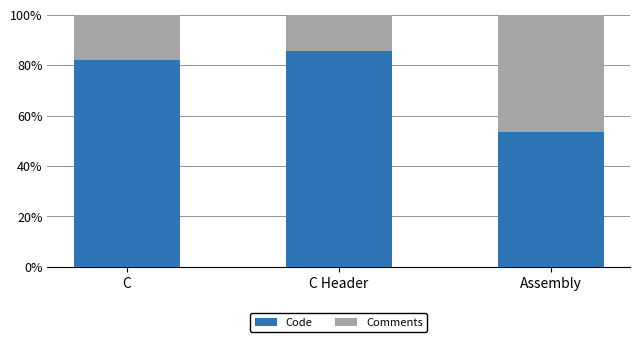

Does the chart contain stacked bars?

Yes